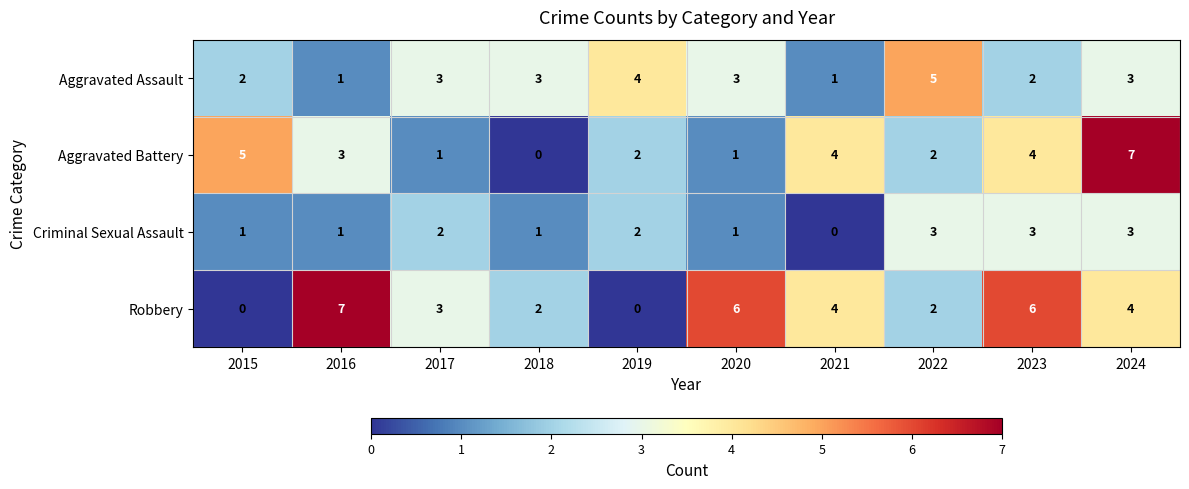

Count the number of data series in this chart.

4